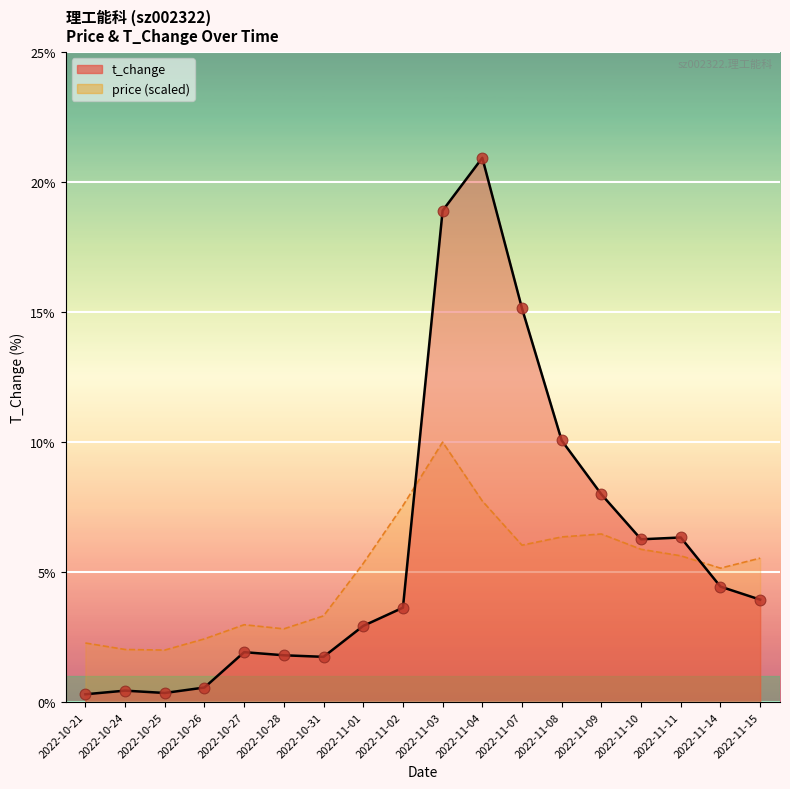

Which series contains the lowest Y value?

t_change line